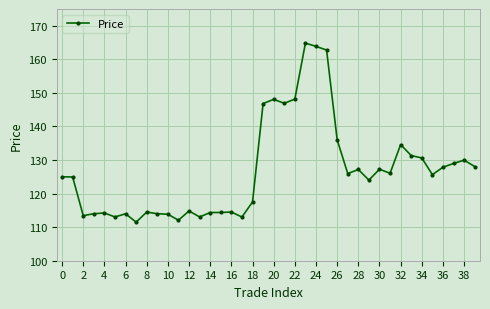

What is the value of the 32nd point from the left?

126.1